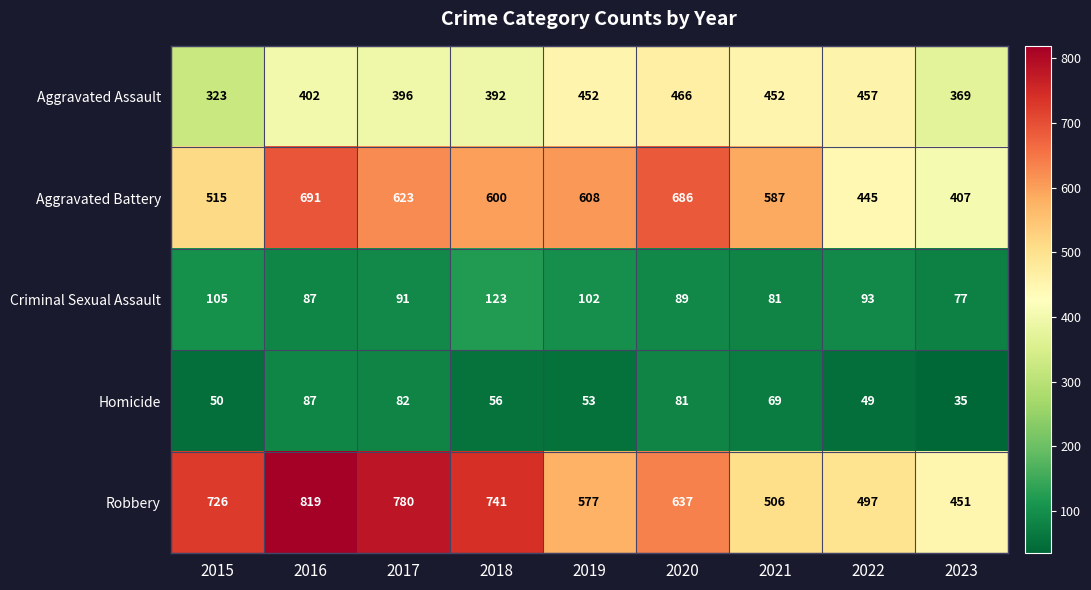

What is the sum of the Aggravated Assault values at 2016 and 2021?

854